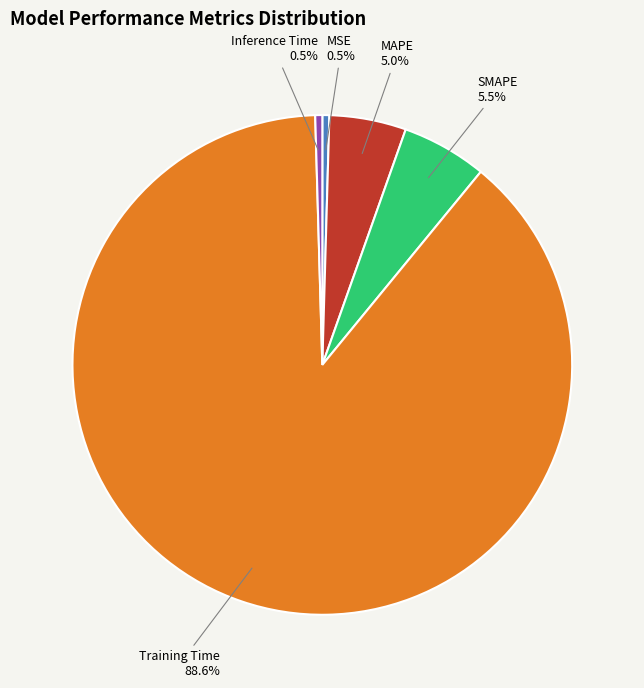

Does any single category account for the majority?

Yes